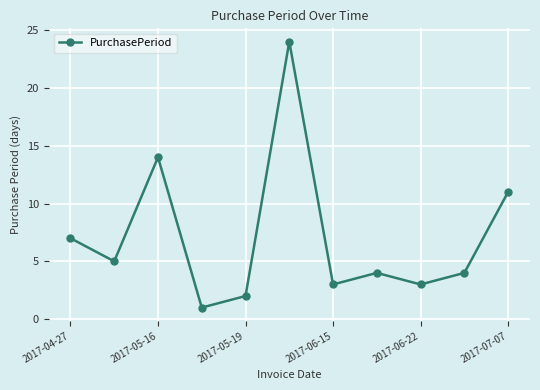

How many categories are shown in the chart?

11